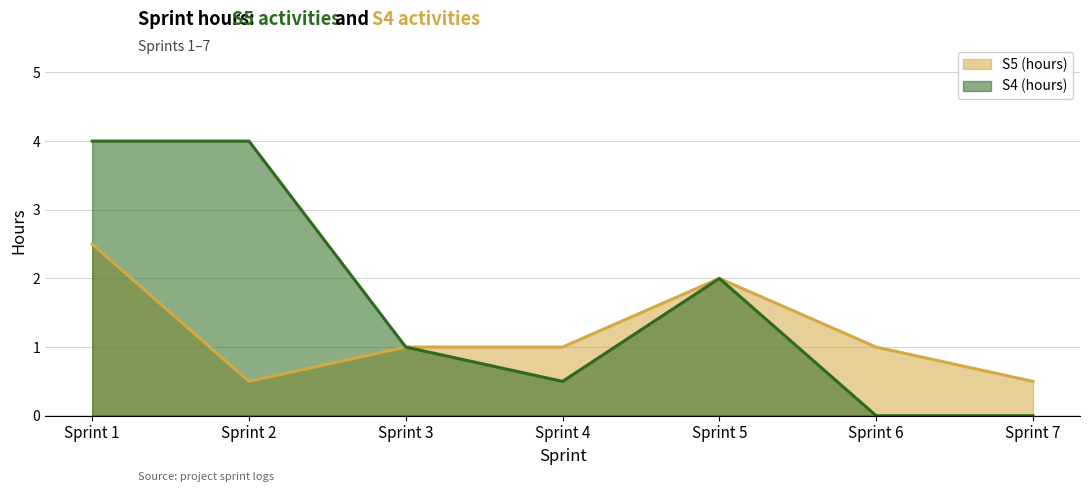

Rank the categories by S5 (hours) value from highest to lowest.

S1, S5, S3, S4, S6, S2, S7